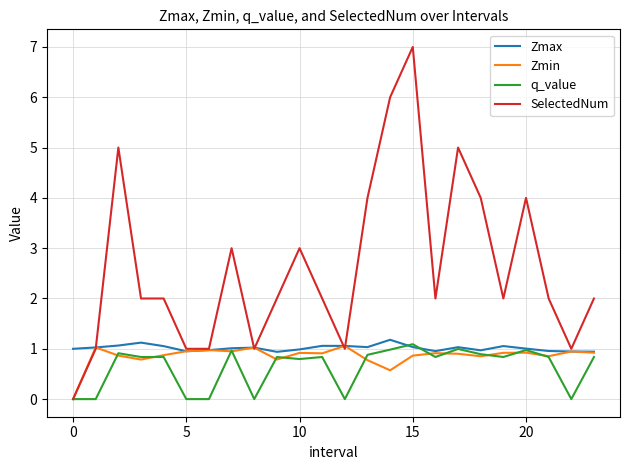

Which series has the largest total across all categories?

SelectedNum